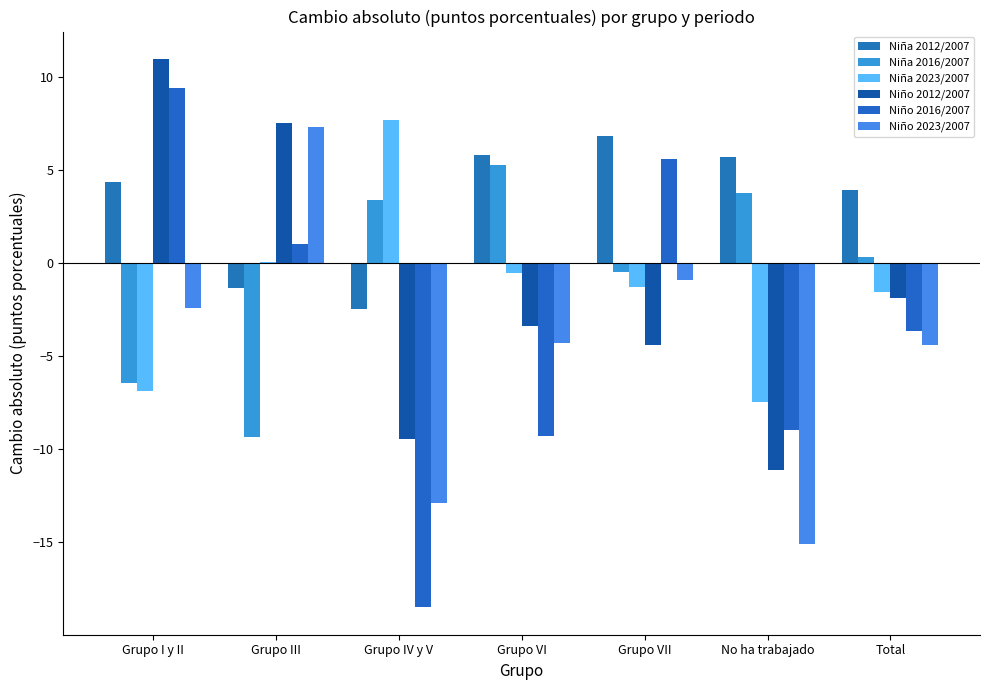

Does the chart contain stacked bars?

No